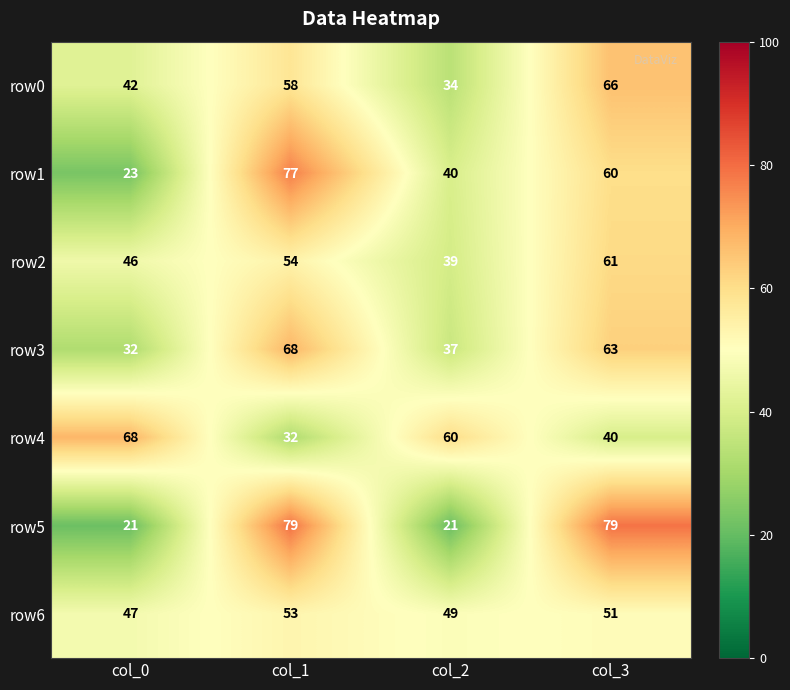

At col_0, list the series in order from smallest to largest.

row5, row1, row3, row0, row2, row6, row4